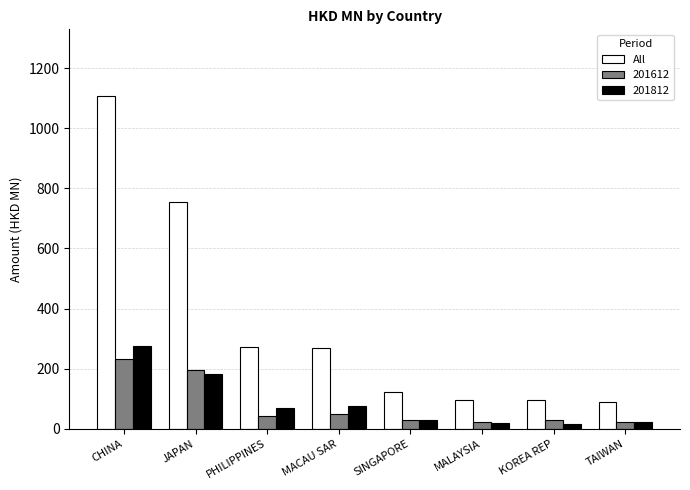

True or false: All has a value of 90.0 at TAIWAN.

True